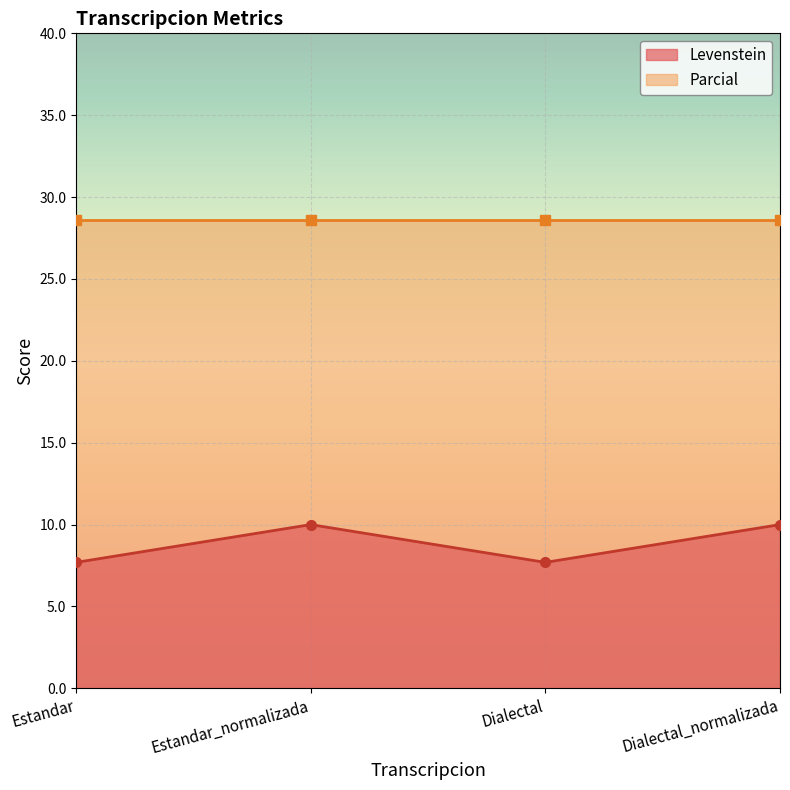

The Levenstein series shows 7.7 at Estandar. True or false?

True